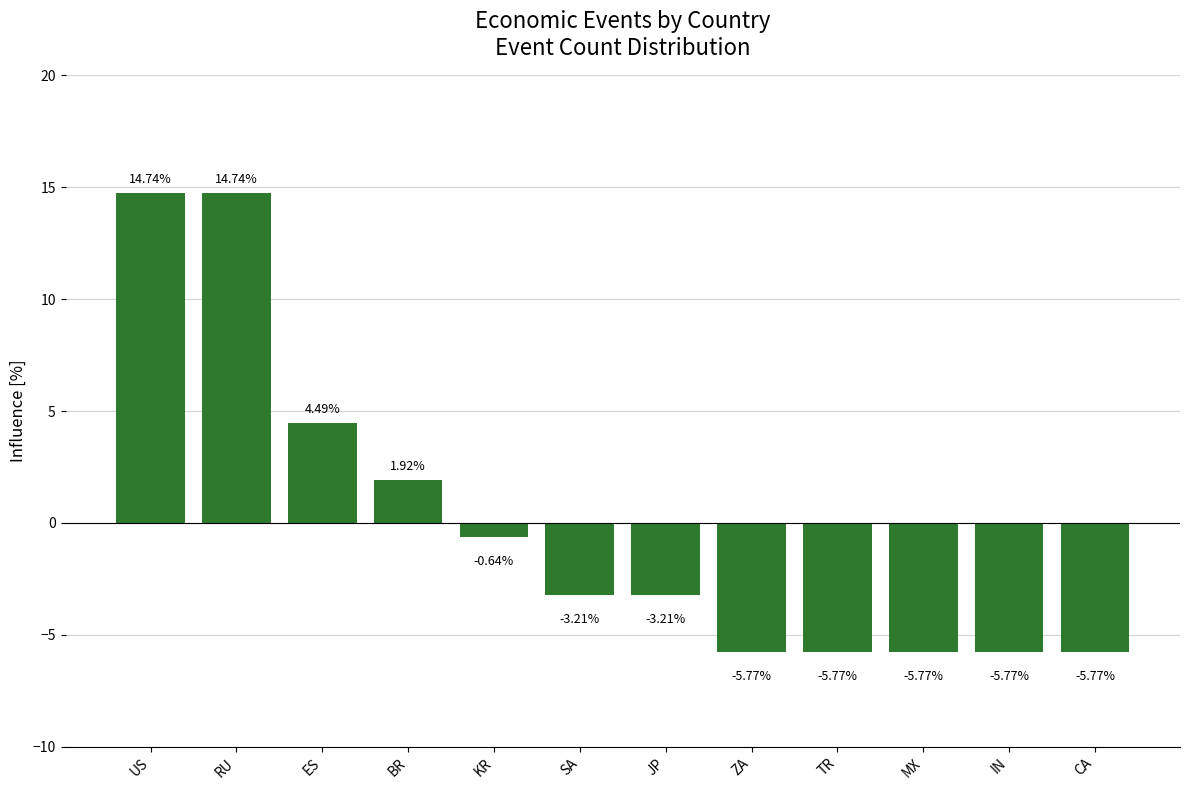

What is the label of the 11th bar from the left?

IN